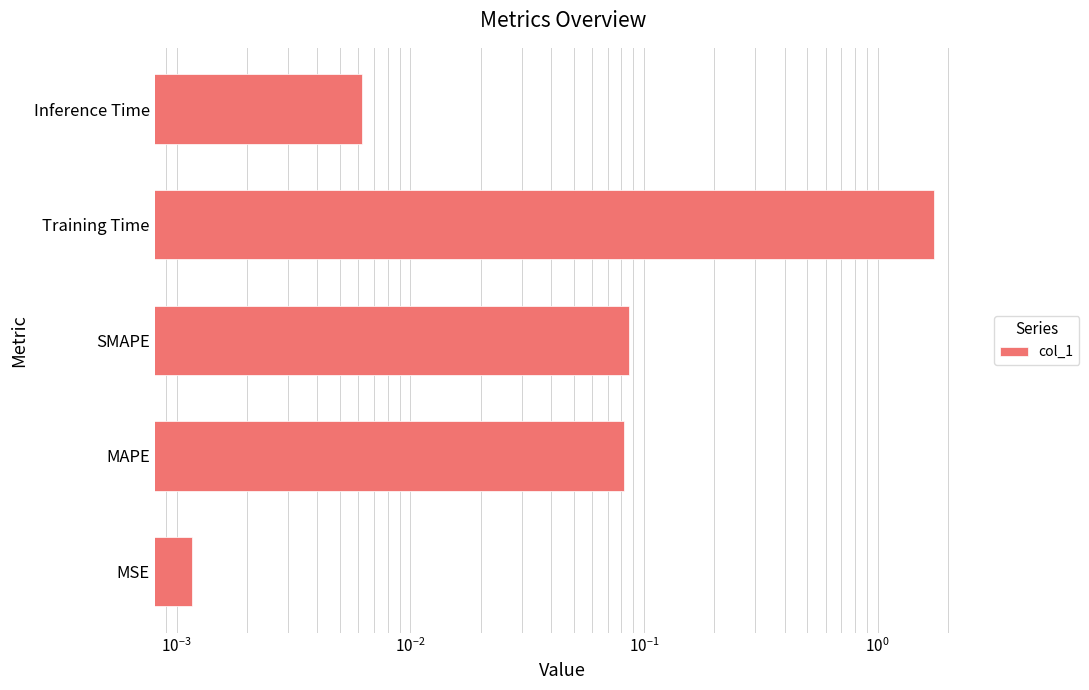

Reading left to right, extract all data points from this chart.

0.0	0.1	0.1	1.7	0.0